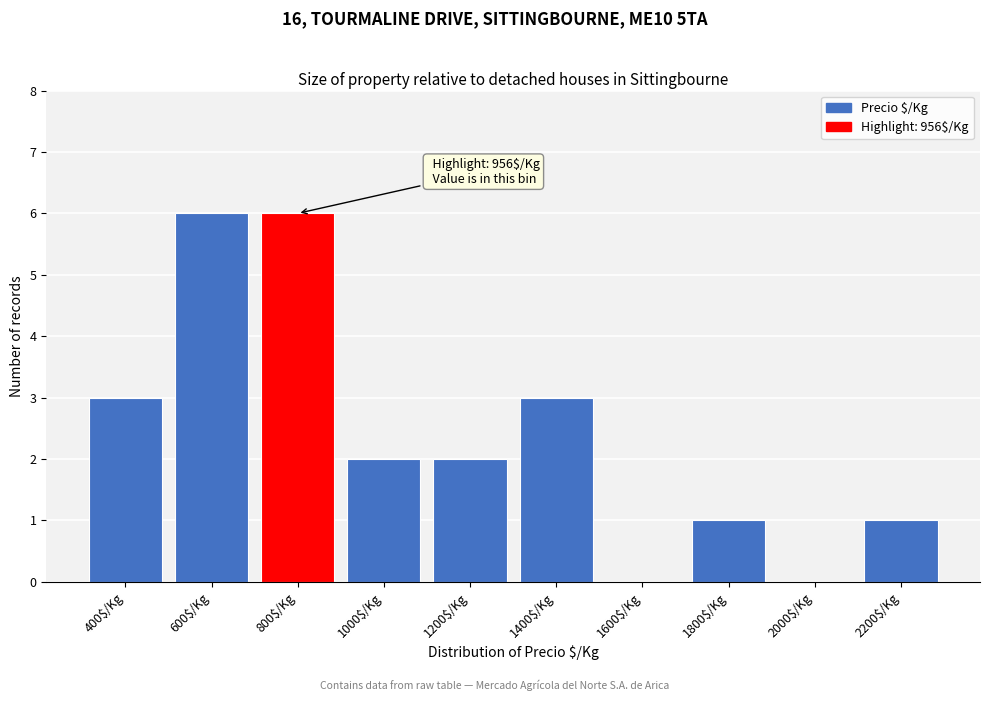

What is the maximum value shown in the chart?

6